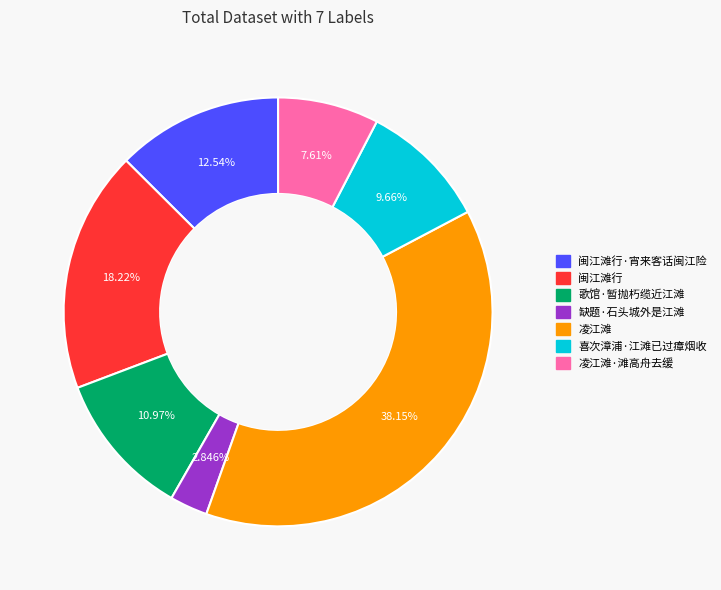

Is there a majority slice in this chart?

No